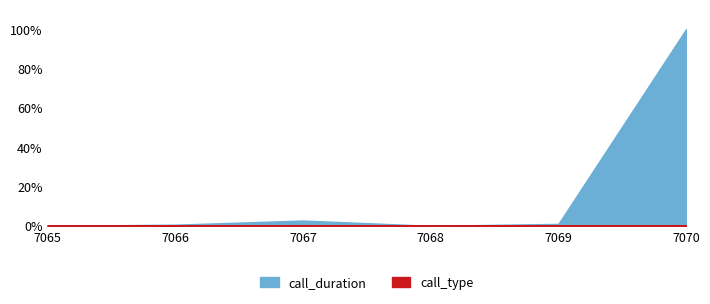

At which label is call_type closest to 2?

7066